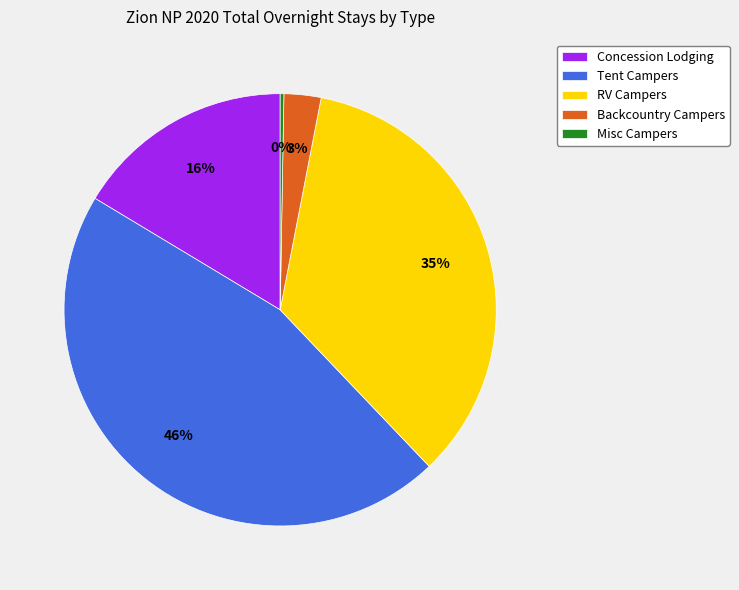

Do Backcountry Campers and Tent Campers together represent more than half of the pie?

No